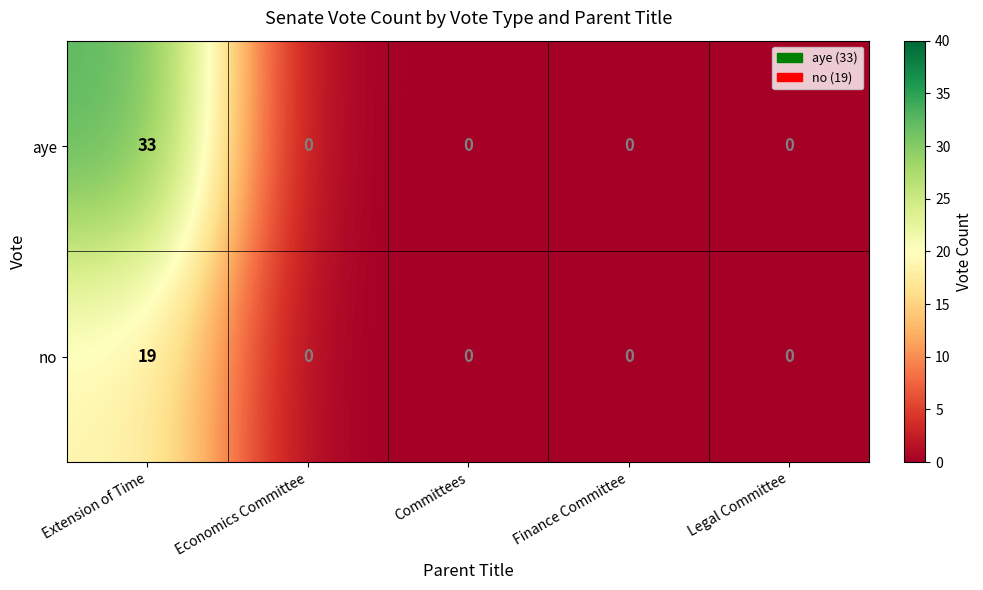

How many series are shown in this chart?

2